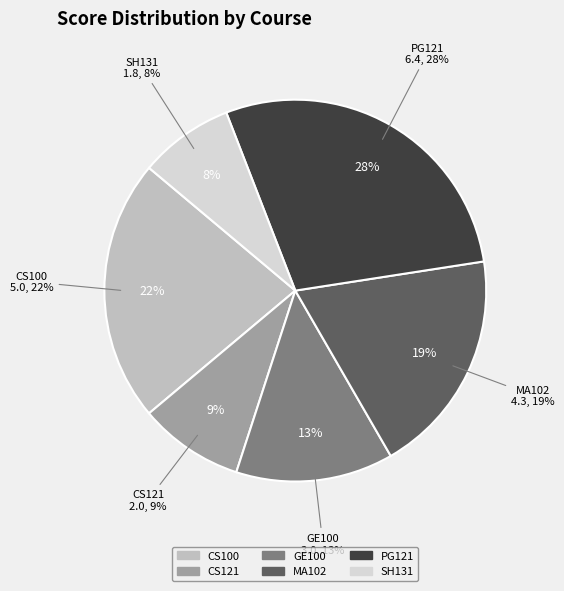

Count the number of slices in the pie.

6